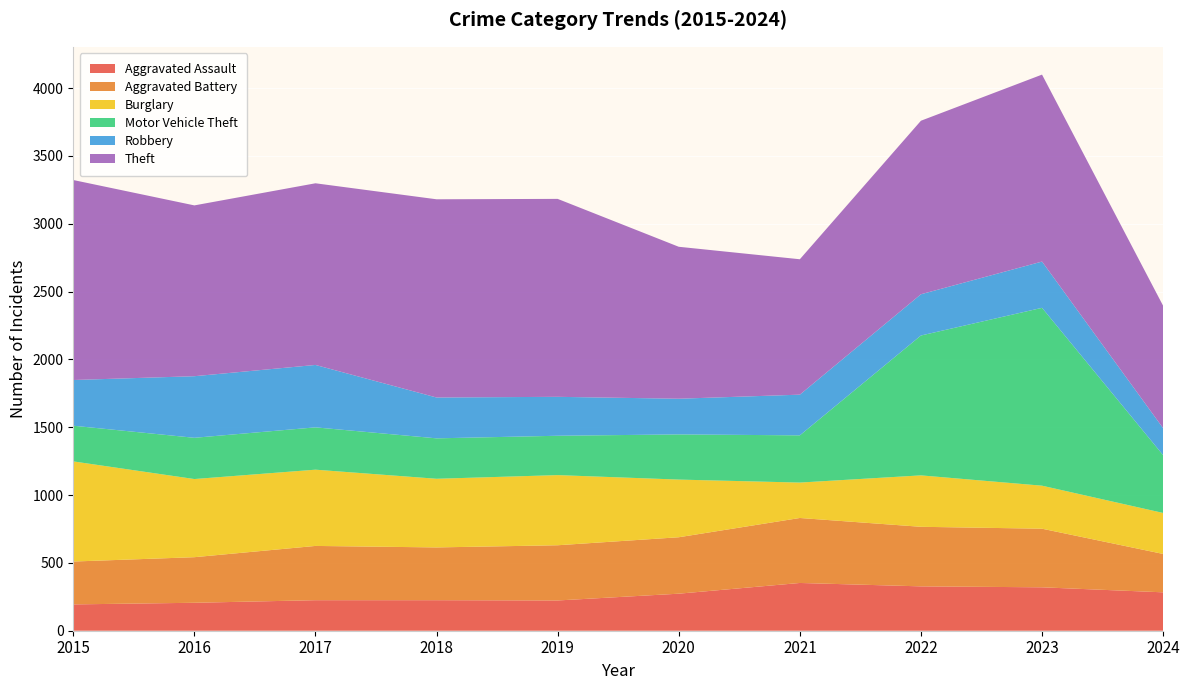

Reading right to left, list all the values displayed in this chart.

Aggravated Assault: 283	320	327	352	273	223	225	225	206	194
Aggravated Battery: 283	432	439	479	416	407	389	400	336	316
Burglary: 302	317	379	261	425	517	506	562	576	738
Motor Vehicle Theft: 426	1311	1031	348	333	290	298	312	304	263
Robbery: 199	341	304	300	263	287	301	460	454	337
Theft: 902	1378	1279	998	1120	1459	1461	1339	1259	1474